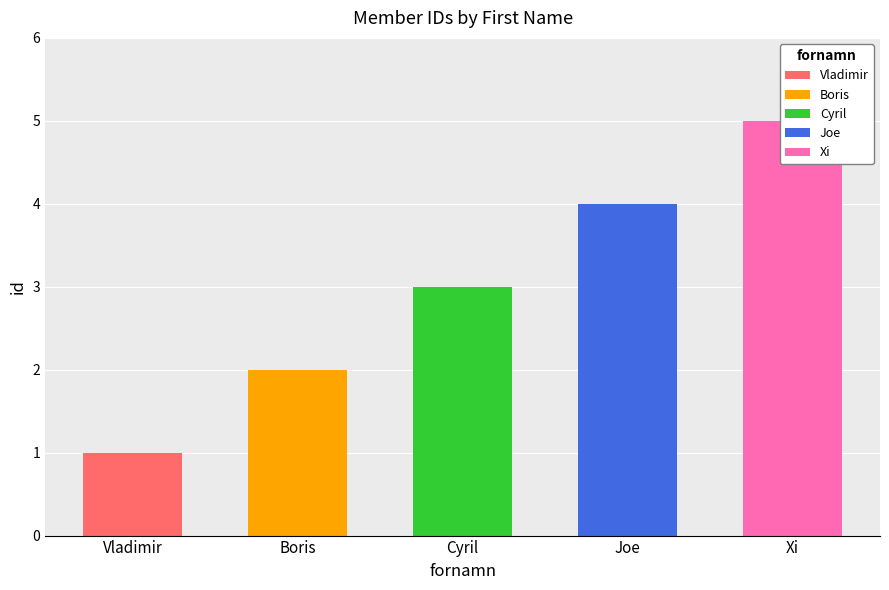

List the labels in order of value, largest first.

Xi, Joe, Cyril, Boris, Vladimir